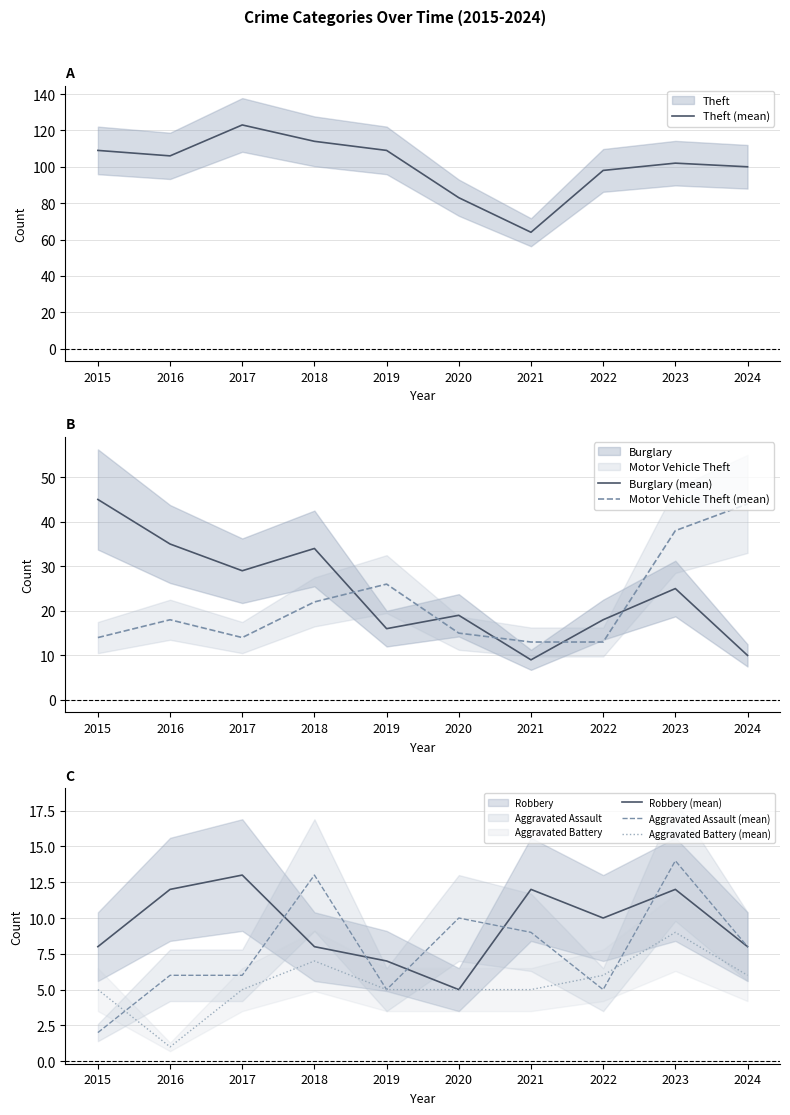

Which category has the highest value in the Robbery (mean) series?

2017